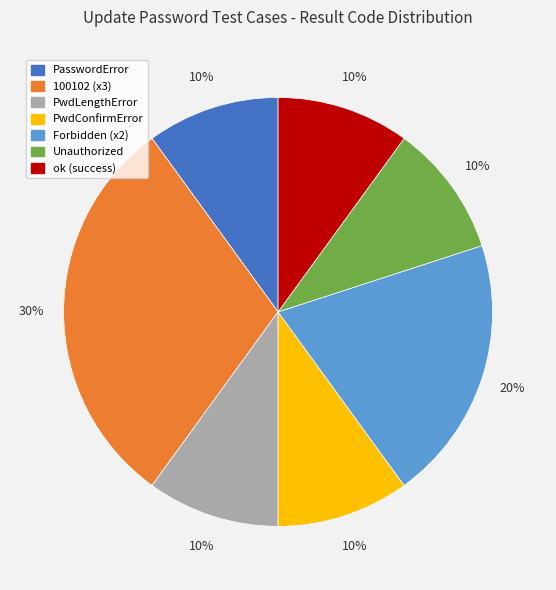

To the nearest percent, what is the difference between the largest and smallest slice percentages?

20%